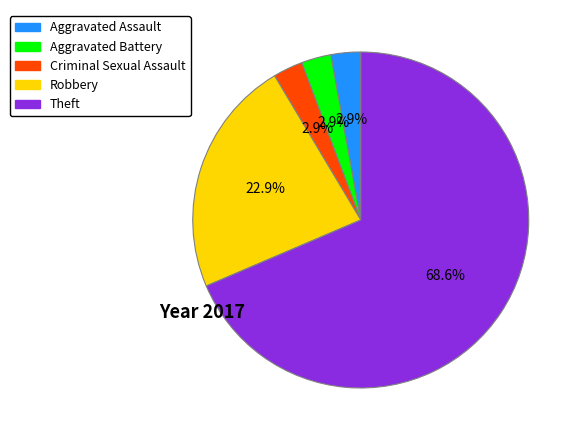

Is there any slice that represents more than half of the pie?

Yes